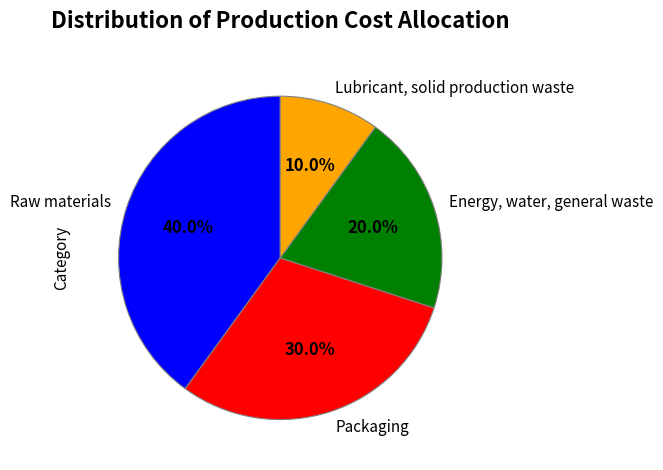

Is it true that Raw materials is 29% of the pie?

False